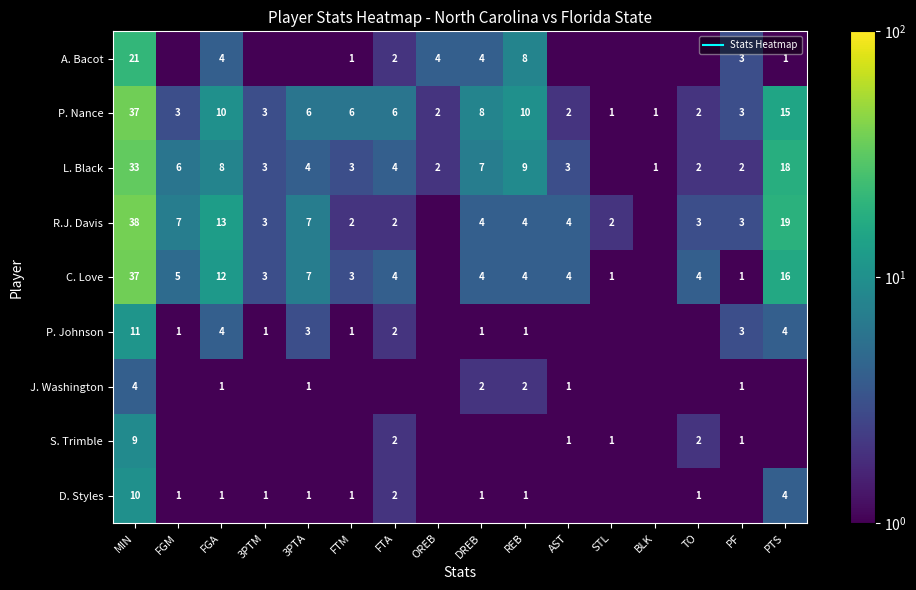

Which series changed the most between 3PTM and AST?

P. Nance